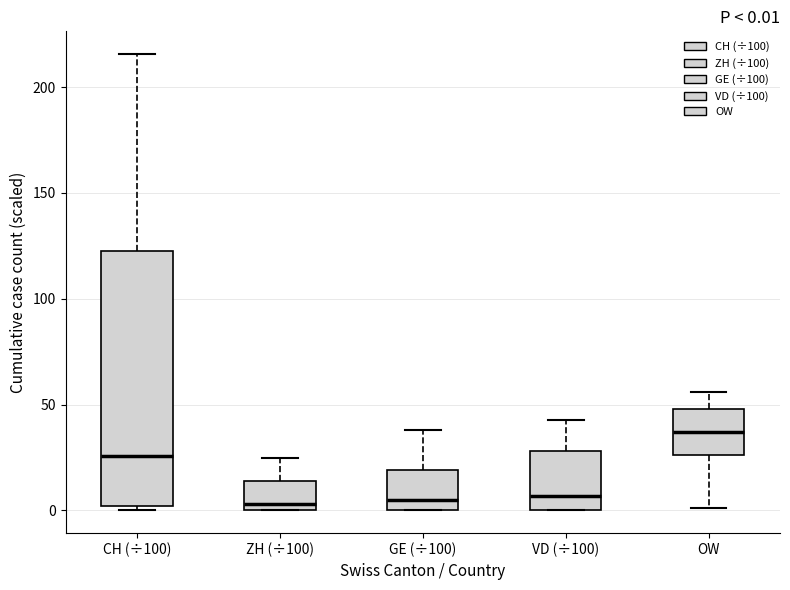

Comparing the boxes themselves (not the whiskers), which one is the tallest?

CH (÷100)